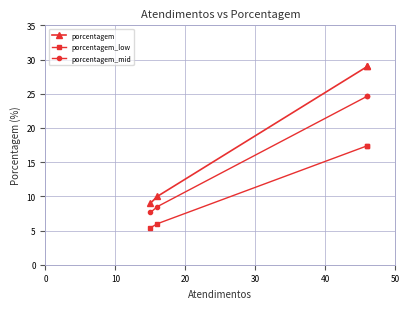

What is the smallest value displayed?

5.4